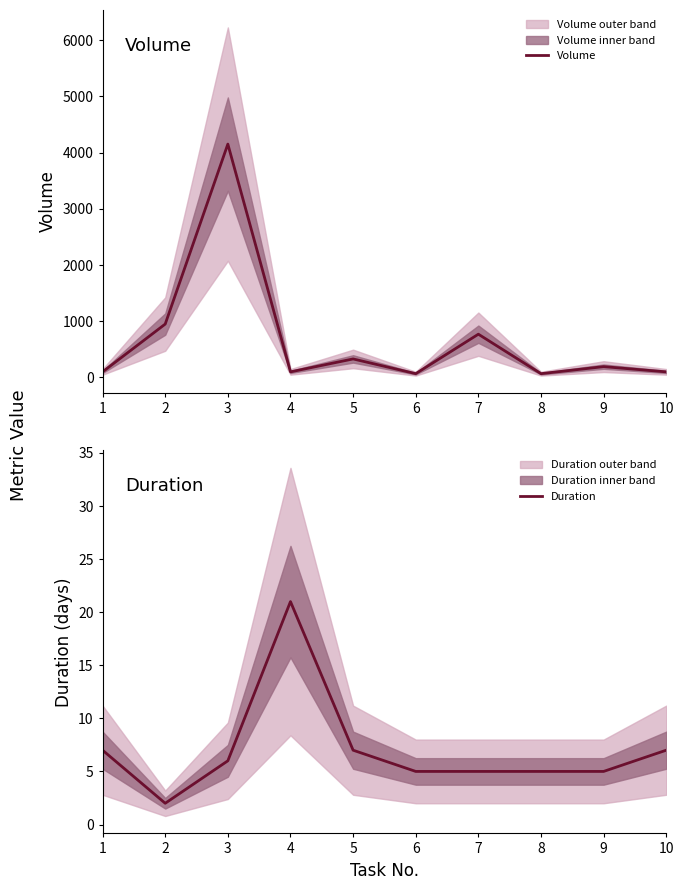

Reading left to right, what are all the values shown in this chart?

Volume: 1=100	2=950	3=4151	4=100	5=330	6=68	7=770	8=68	9=193	10=100
Duration: 1=7	2=2	3=6	4=21	5=7	6=5	7=5	8=5	9=5	10=7